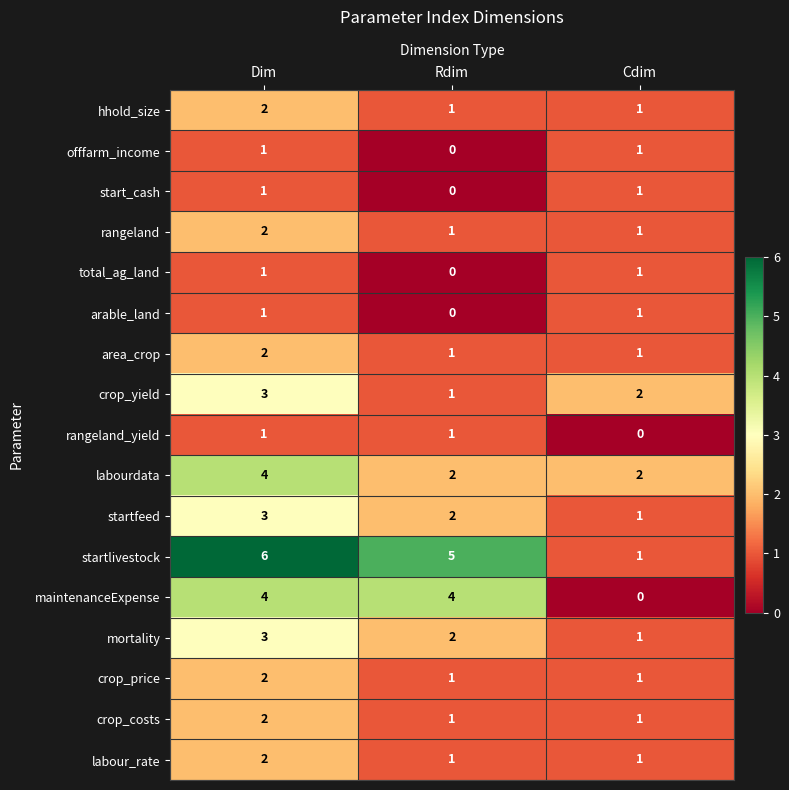

Is it true that crop_yield equals 2 at Cdim?

True